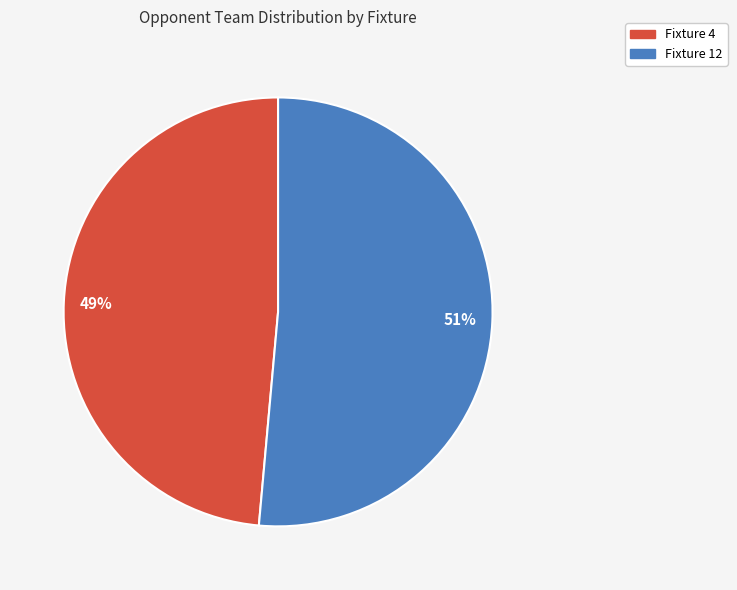

Which slice is the largest?

Fixture 12